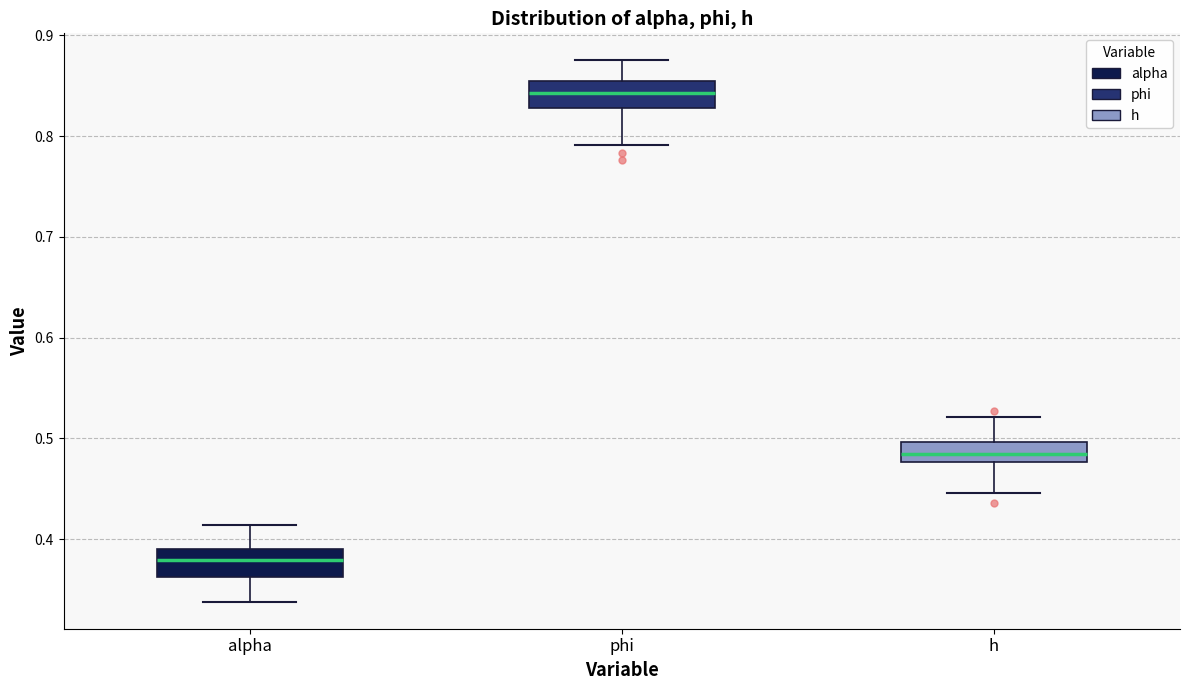

Reading left to right, transcribe this box plot: for each box, give where its median line is, the range the box spans, and where its two whiskers end, as read against the y-axis. The values are not printed on the chart, so give them approximately, as read against the axis.

alpha: median 0.38, box 0.36 to 0.39, whiskers 0.34 to 0.41
phi: median 0.84, box 0.83 to 0.86, whiskers 0.79 to 0.88
h: median 0.48 (inside the box), box 0.48 to 0.50, whiskers 0.45 to 0.52